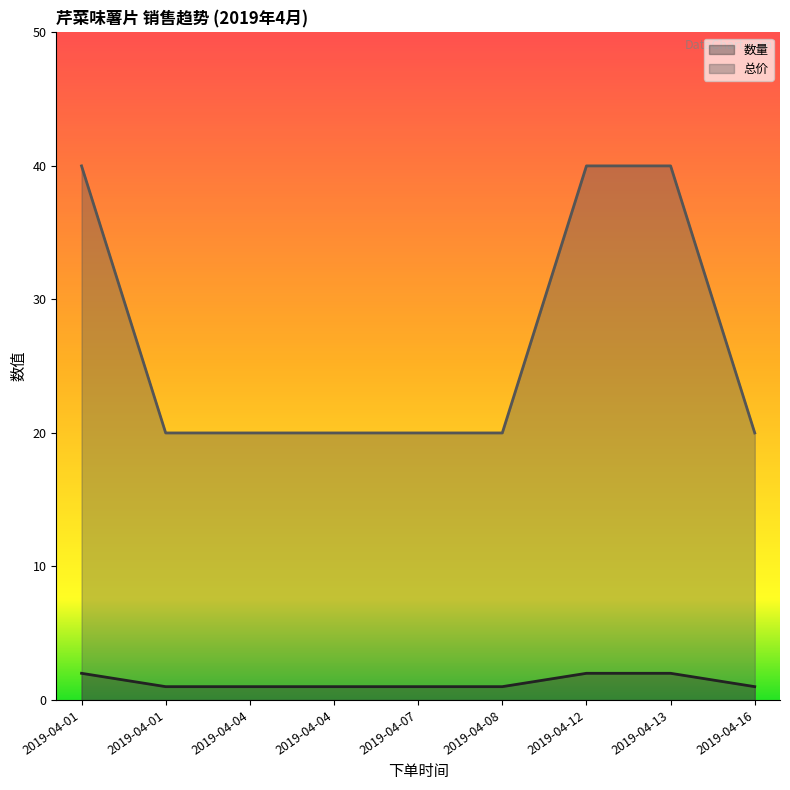

What is the highest value of the 数量 series?

2